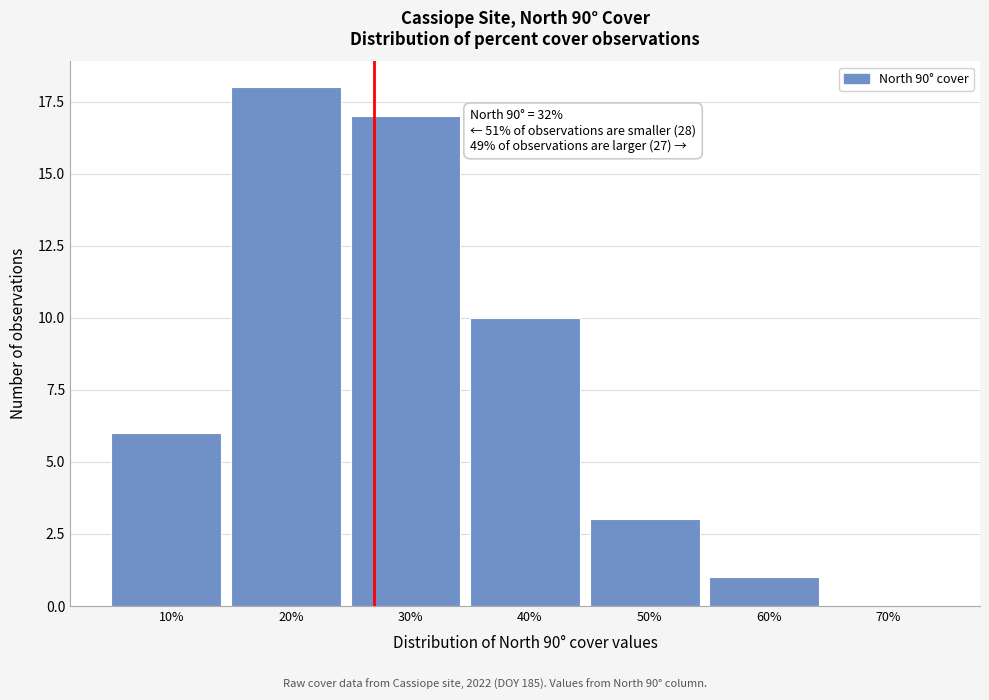

Reading left to right, list all the values displayed in this chart.

10%=6	20%=18	30%=17	40%=10	50%=3	60%=1	70%=0